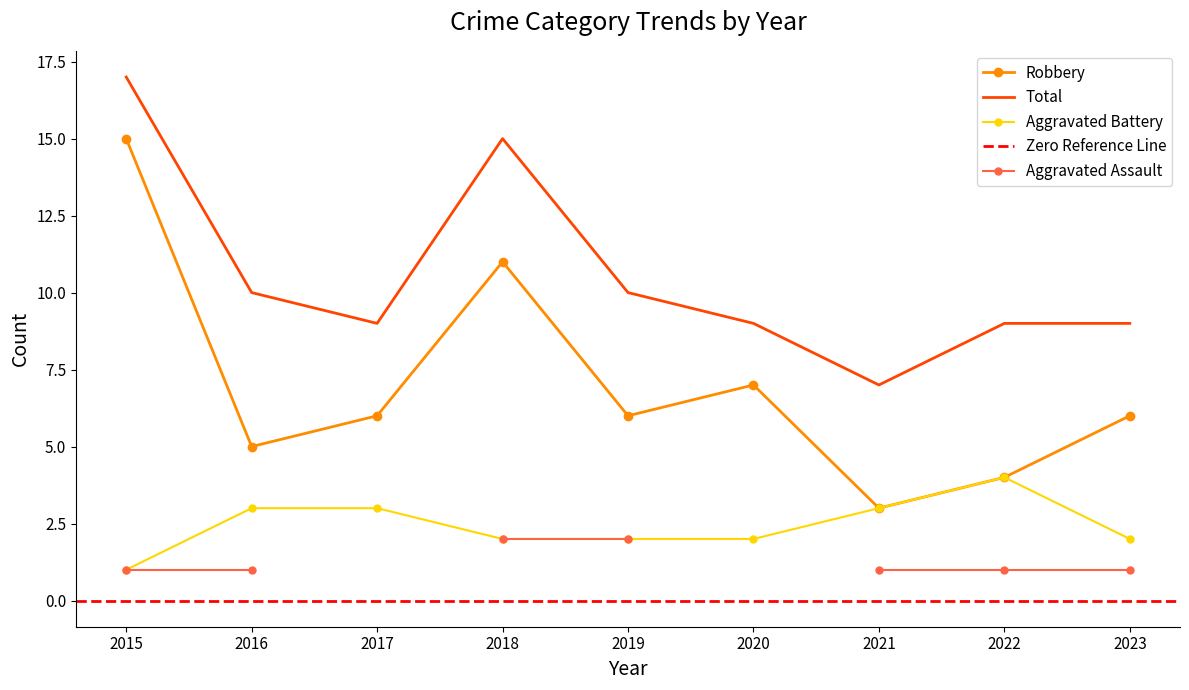

At which category is the sum across all series the highest?

2015